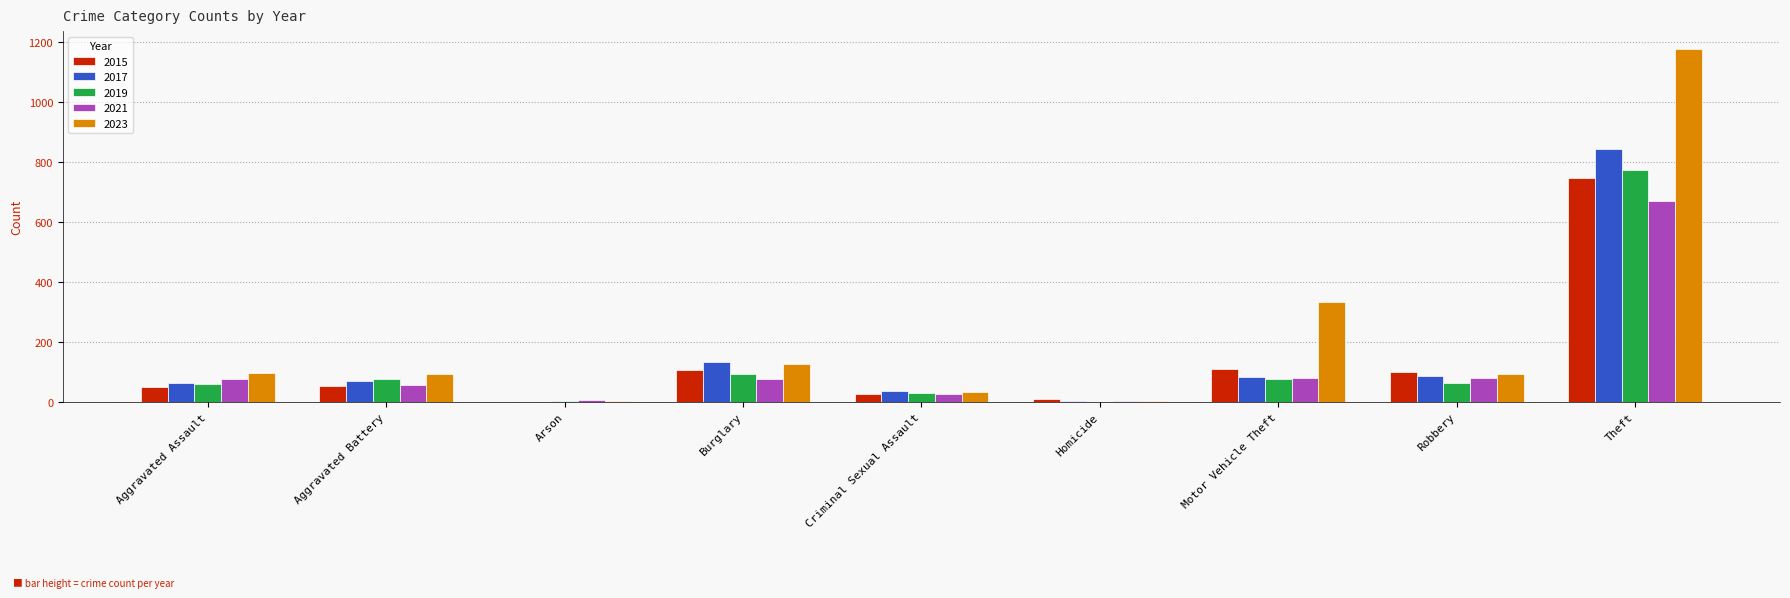

Read the 2017 value at Robbery.

86